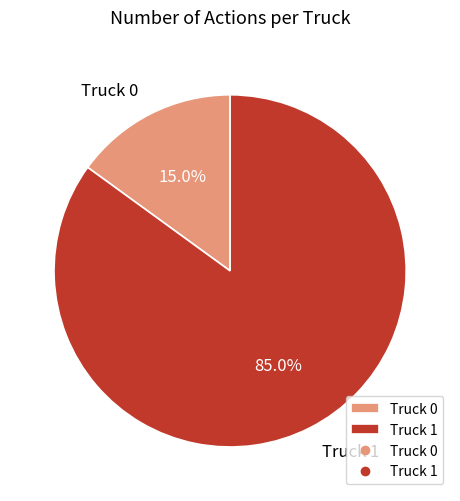

Does any single category account for the majority?

Yes